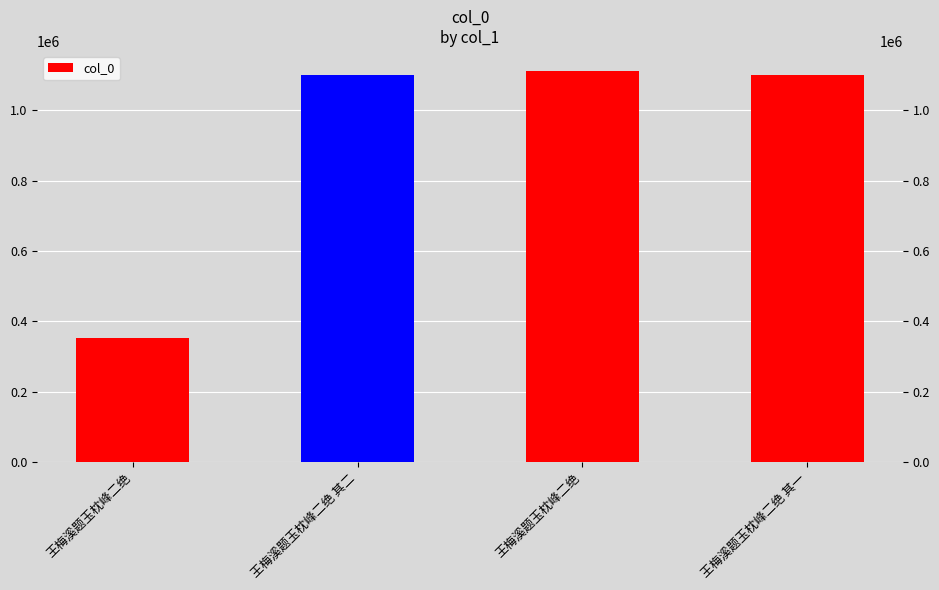

What is the label of the 2nd bar from the right?

王梅溪题玉枕峰二绝